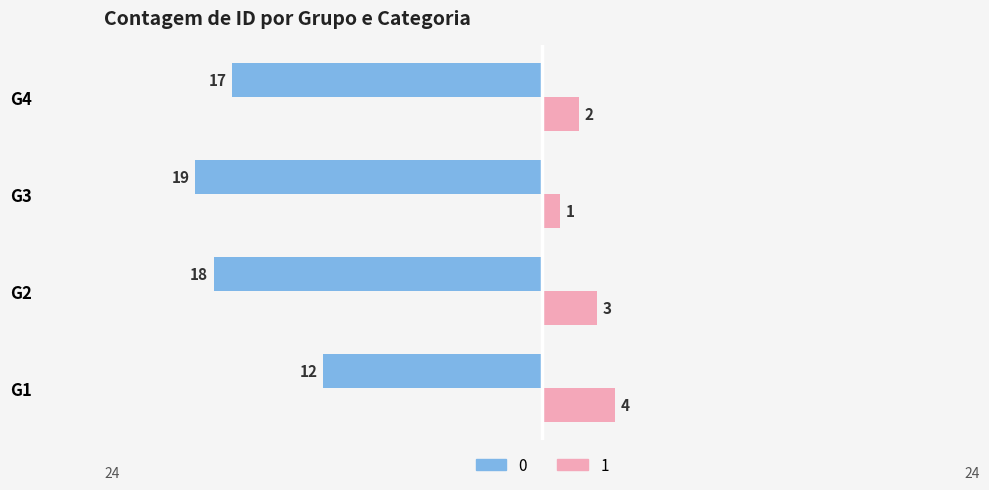

At which label does 1 first exceed 3?

G1